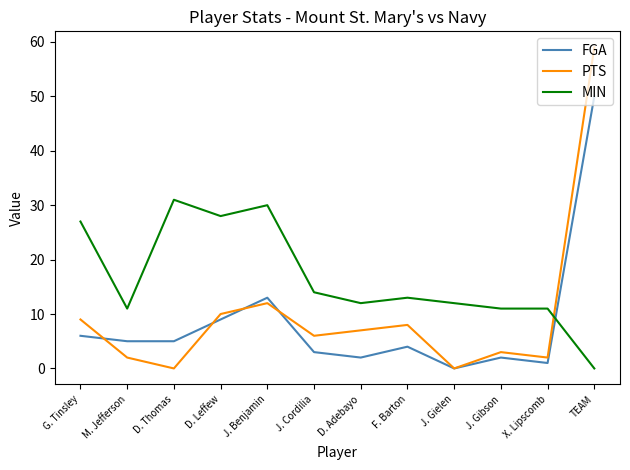

Which series changed the most between D. Leffew and J. Cordilia?

MIN